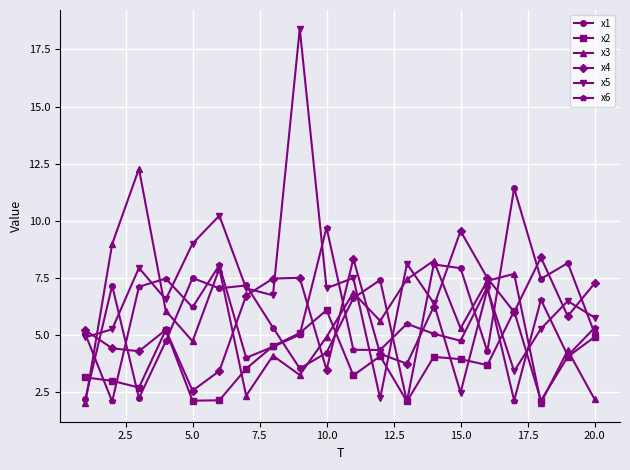

What is the value of the x6 point at the 18th from the left?

6.5